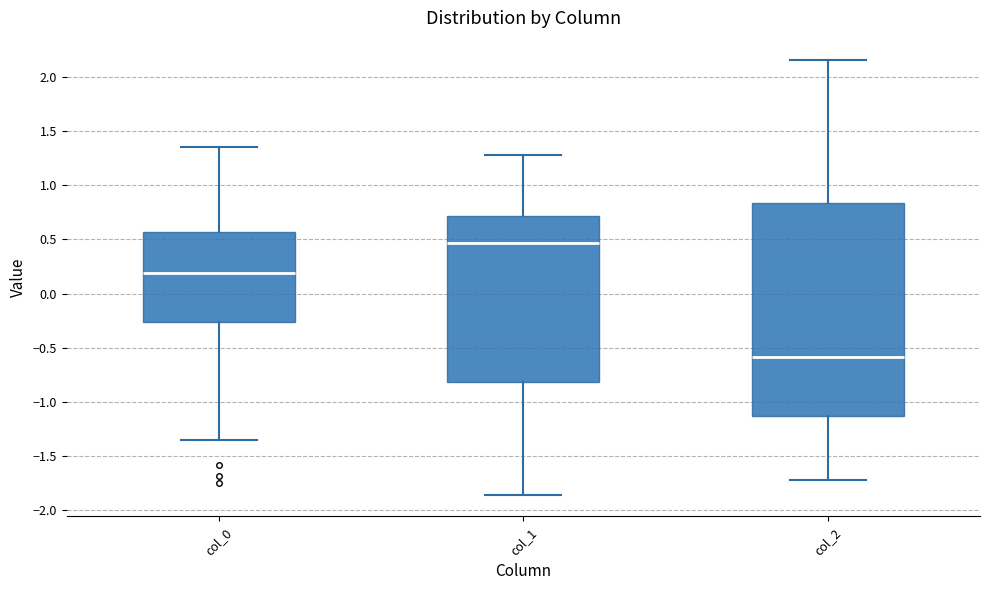

Comparing the boxes themselves (not the whiskers), which one is the tallest?

col_2